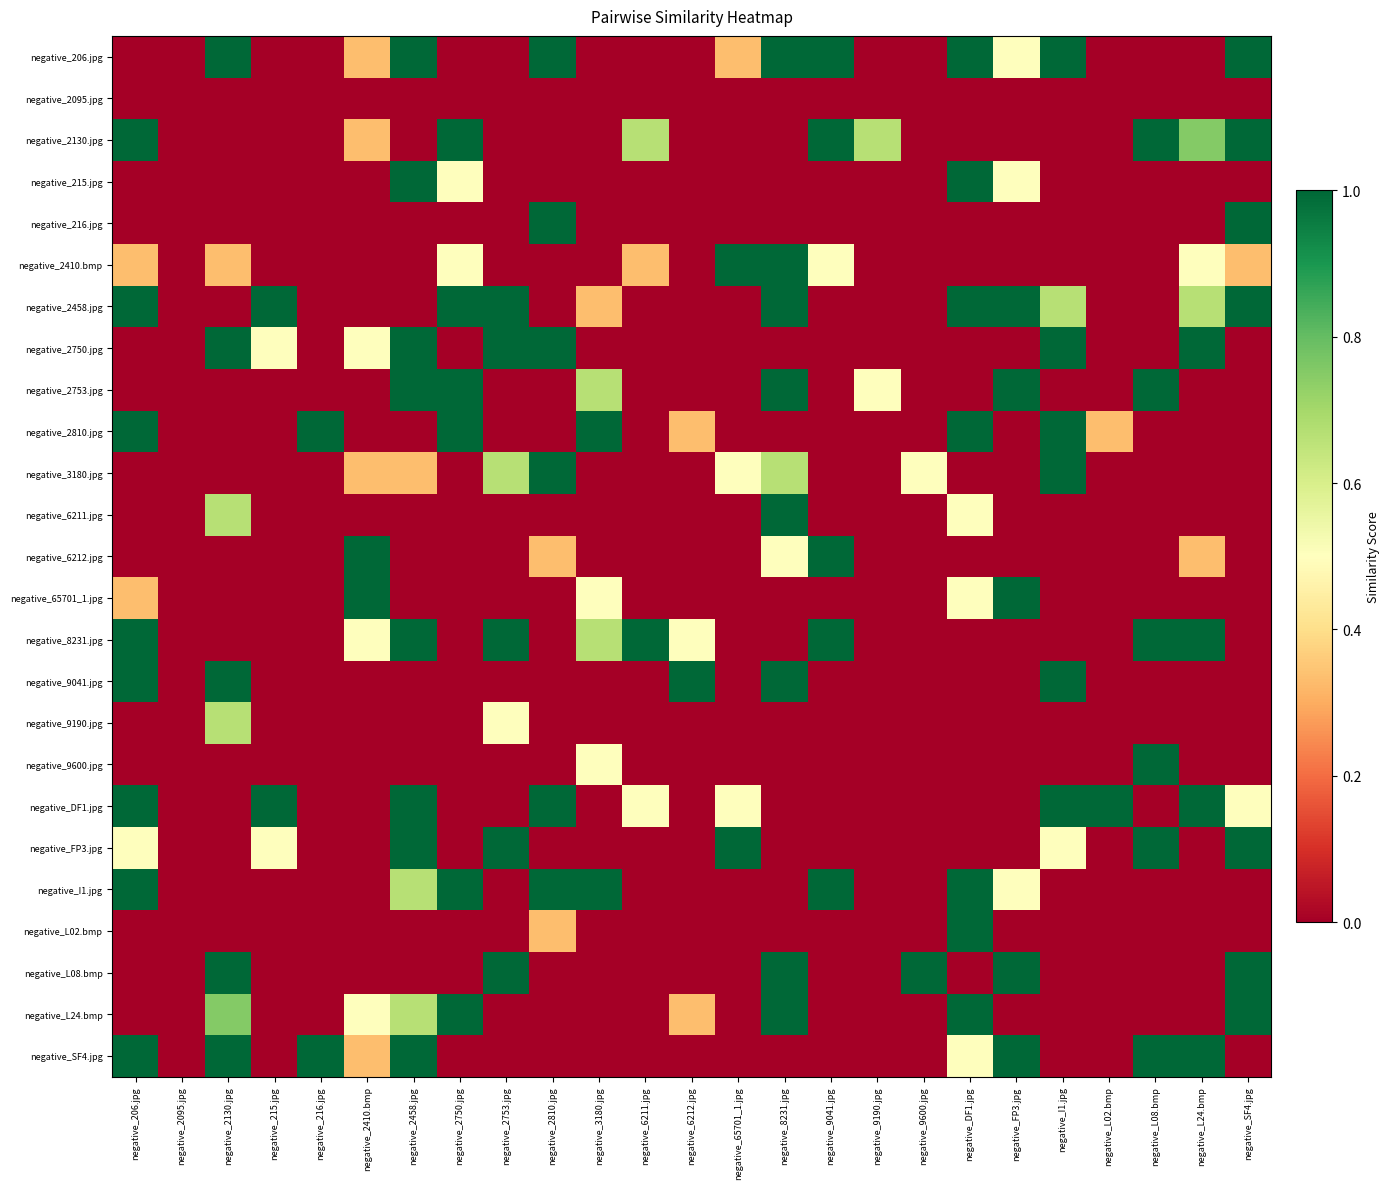

What is the total value across all series at negative_2410.bmp?

4.8